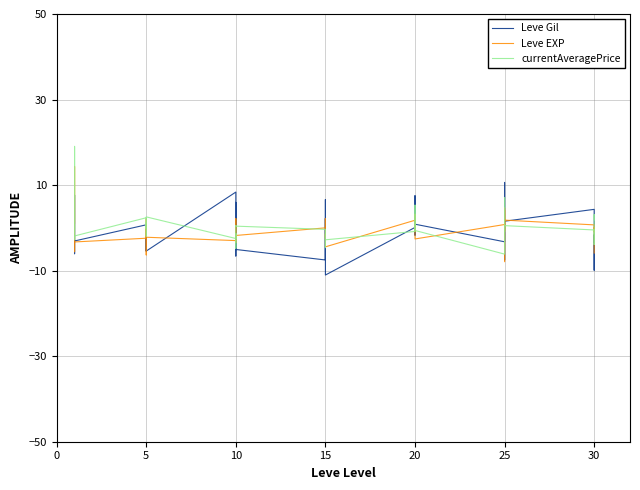

Where is the first local maximum for Leve EXP?

5